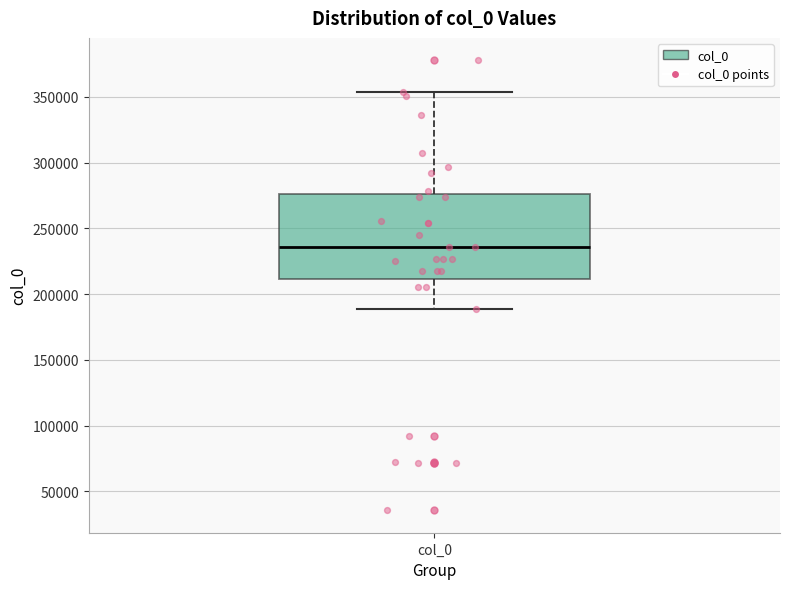

Read this box plot against the y-axis: the position of the median line, the range covered by the box, and the ends of both whiskers. The values are not printed on the chart, so give them approximately, as read against the axis.

median 235000, box 210000 to 275000, whiskers 190000 to 355000